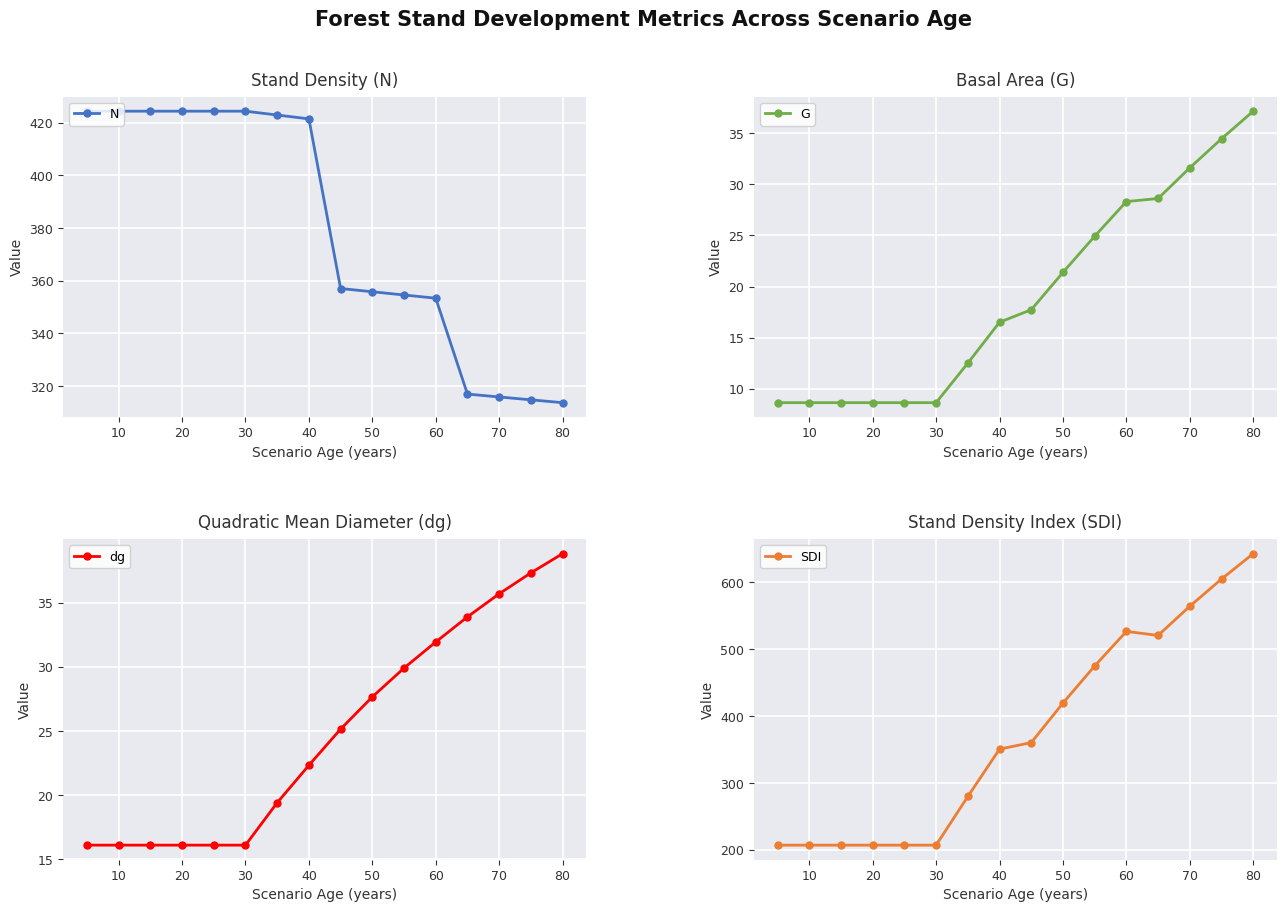

What is the maximum value for N?

424.4